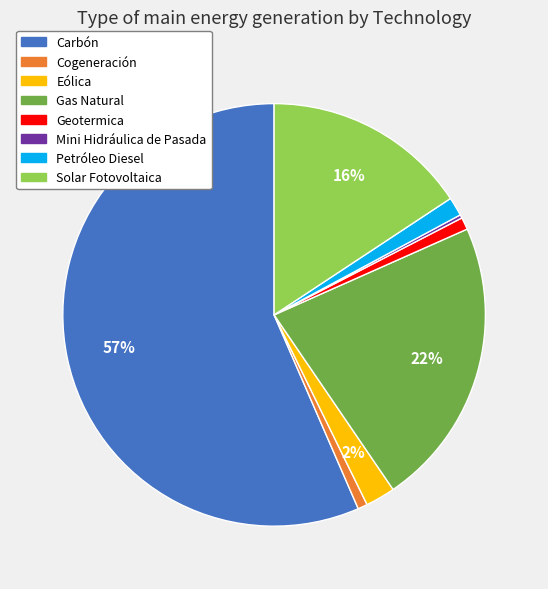

Is the sum of Cogeneración and Geotermica greater than half?

No